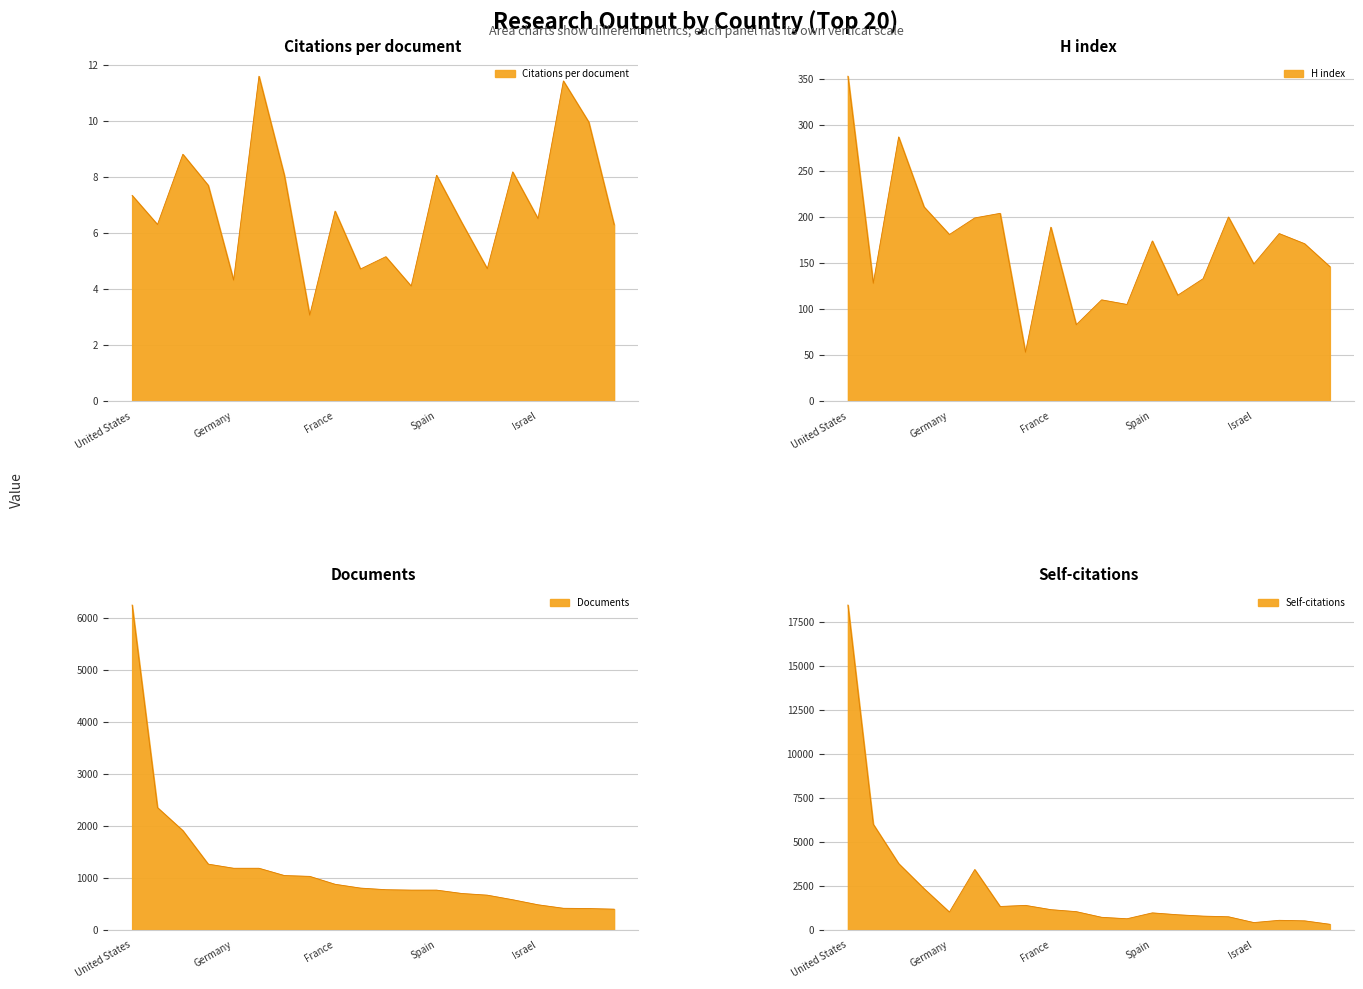

At how many categories does at least one series exceed 11228?

1